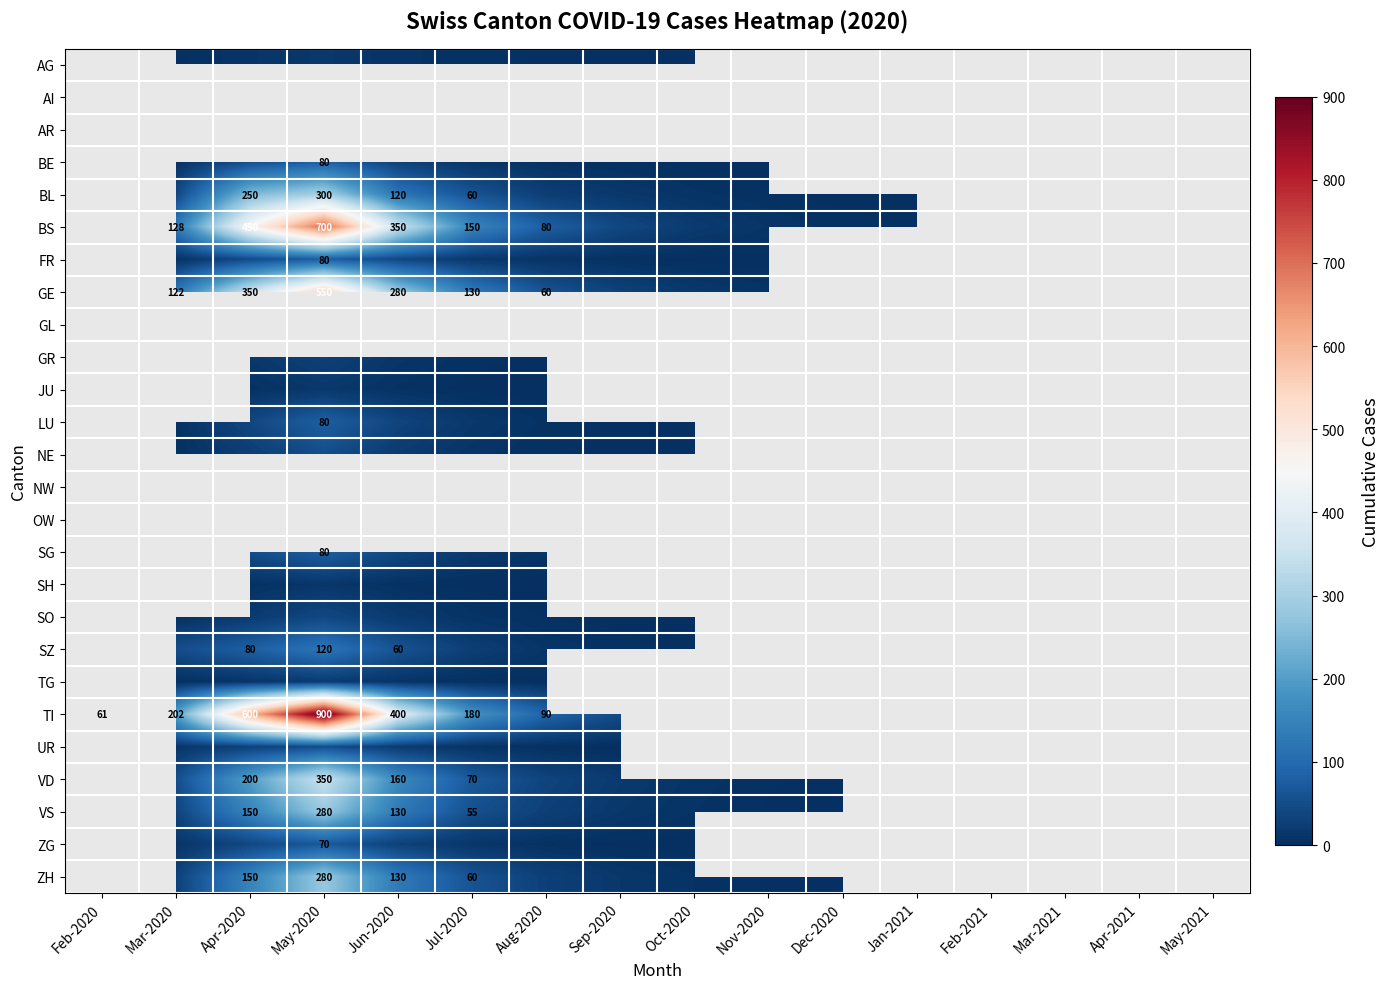

The VS series shows 150 at Apr-2020. True or false?

True